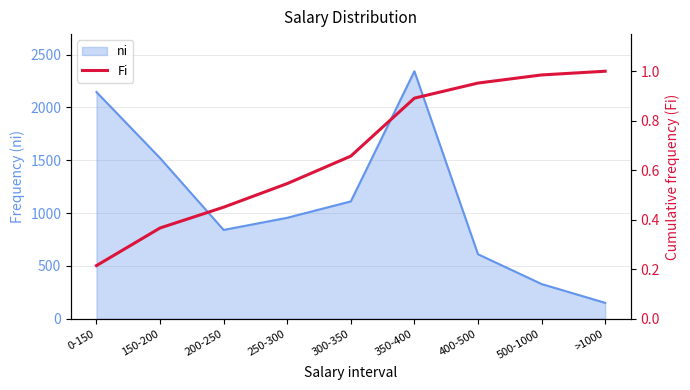

Rank the categories by ni value from highest to lowest.

350-400, 0-150, 150-200, 300-350, 250-300, 200-250, 400-500, 500-1000, >1000